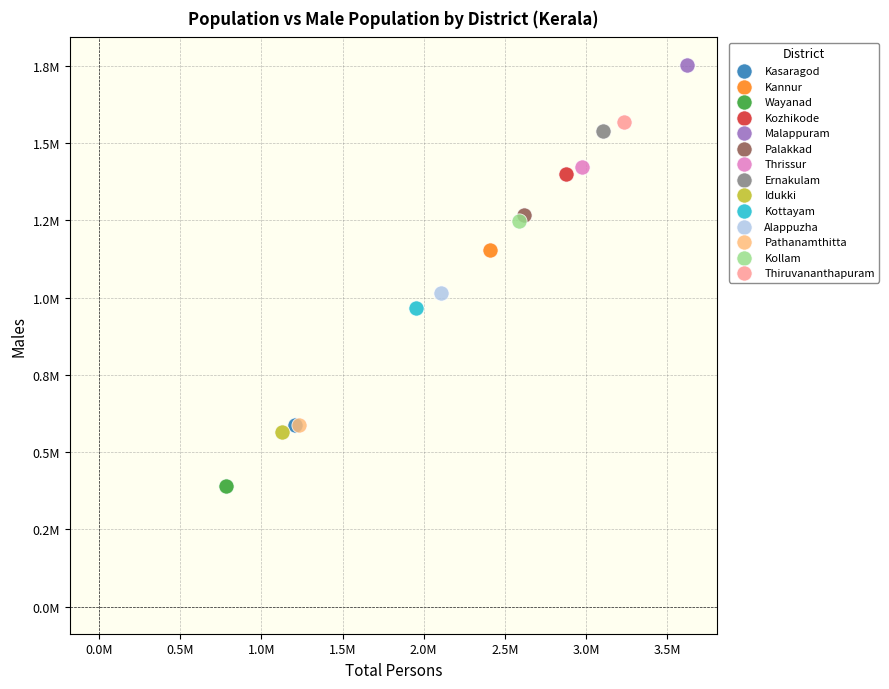

What are all the series names shown in the legend?

Kasaragod, Kannur, Wayanad, Kozhikode, Malappuram, Palakkad, Thrissur, Ernakulam, Idukki, Kottayam, Alappuzha, Pathanamthitta, Kollam, Thiruvananthapuram